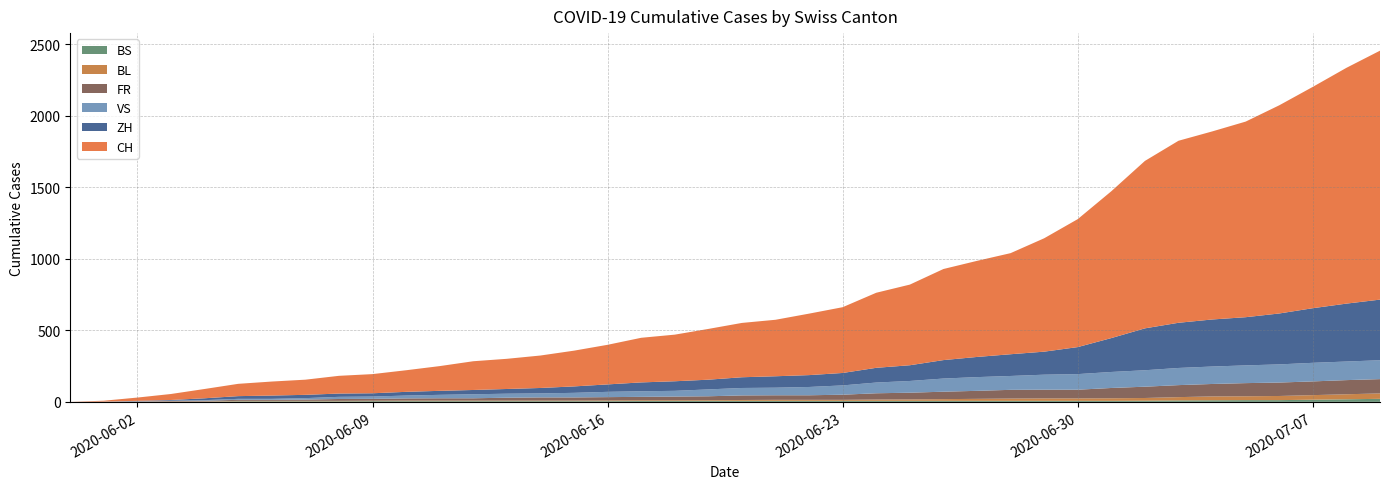

Reading left to right, transcribe all the data shown in this chart.

CH: 2020-05-31=0	2020-06-01=6	2020-06-02=23	2020-06-03=42	2020-06-04=65	2020-06-05=86	2020-06-06=98	2020-06-07=106	2020-06-08=124	2020-06-09=134	2020-06-10=151	2020-06-11=173	2020-06-12=201	2020-06-13=211	2020-06-14=227	2020-06-15=250	2020-06-16=277	2020-06-17=312	2020-06-18=326	2020-06-19=355	2020-06-20=380	2020-06-21=395	2020-06-22=430	2020-06-23=460	2020-06-24=525	2020-06-25=564	2020-06-26=637	2020-06-27=672	2020-06-28=707	2020-06-29=793	2020-06-30=895	2020-07-01=1027	2020-07-02=1171	2020-07-03=1273	2020-07-04=1315	2020-07-05=1368	2020-07-06=1456	2020-07-07=1548	2020-07-08=1649	2020-07-09=1741
ZH: 2020-05-31=0	2020-06-01=0	2020-06-02=2	2020-06-03=5	2020-06-04=13	2020-06-05=19	2020-06-06=23	2020-06-07=23	2020-06-08=23	2020-06-09=23	2020-06-10=26	2020-06-11=28	2020-06-12=30	2020-06-13=33	2020-06-14=38	2020-06-15=45	2020-06-16=52	2020-06-17=62	2020-06-18=67	2020-06-19=68	2020-06-20=75	2020-06-21=80	2020-06-22=83	2020-06-23=87	2020-06-24=103	2020-06-25=110	2020-06-26=129	2020-06-27=141	2020-06-28=152	2020-06-29=161	2020-06-30=189	2020-07-01=237	2020-07-02=293	2020-07-03=316	2020-07-04=329	2020-07-05=337	2020-07-06=356	2020-07-07=382	2020-07-08=405	2020-07-09=424
VS: 2020-05-31=0	2020-06-01=1	2020-06-02=2	2020-06-03=2	2020-06-04=4	2020-06-05=7	2020-06-06=7	2020-06-07=10	2020-06-08=15	2020-06-09=16	2020-06-10=20	2020-06-11=24	2020-06-12=28	2020-06-13=28	2020-06-14=28	2020-06-15=32	2020-06-16=37	2020-06-17=39	2020-06-18=40	2020-06-19=48	2020-06-20=52	2020-06-21=53	2020-06-22=58	2020-06-23=65	2020-06-24=75	2020-06-25=82	2020-06-26=92	2020-06-27=96	2020-06-28=97	2020-06-29=105	2020-06-30=109	2020-07-01=112	2020-07-02=115	2020-07-03=120	2020-07-04=122	2020-07-05=124	2020-07-06=127	2020-07-07=130	2020-07-08=130	2020-07-09=132
FR: 2020-05-31=0	2020-06-01=0	2020-06-02=2	2020-06-03=3	2020-06-04=5	2020-06-05=7	2020-06-06=7	2020-06-07=9	2020-06-08=13	2020-06-09=13	2020-06-10=15	2020-06-11=16	2020-06-12=16	2020-06-13=20	2020-06-14=22	2020-06-15=22	2020-06-16=23	2020-06-17=24	2020-06-18=26	2020-06-19=27	2020-06-20=32	2020-06-21=32	2020-06-22=32	2020-06-23=36	2020-06-24=44	2020-06-25=47	2020-06-26=52	2020-06-27=56	2020-06-28=61	2020-06-29=61	2020-06-30=61	2020-07-01=72	2020-07-02=79	2020-07-03=84	2020-07-04=87	2020-07-05=92	2020-07-06=94	2020-07-07=96	2020-07-08=99	2020-07-09=100
BL: 2020-05-31=0	2020-06-01=1	2020-06-02=1	2020-06-03=2	2020-06-04=2	2020-06-05=3	2020-06-06=3	2020-06-07=3	2020-06-08=3	2020-06-09=3	2020-06-10=4	2020-06-11=4	2020-06-12=4	2020-06-13=4	2020-06-14=4	2020-06-15=4	2020-06-16=5	2020-06-17=5	2020-06-18=5	2020-06-19=5	2020-06-20=6	2020-06-21=7	2020-06-22=7	2020-06-23=7	2020-06-24=9	2020-06-25=10	2020-06-26=12	2020-06-27=14	2020-06-28=16	2020-06-29=17	2020-06-30=17	2020-07-01=18	2020-07-02=19	2020-07-03=23	2020-07-04=27	2020-07-05=27	2020-07-06=29	2020-07-07=32	2020-07-08=35	2020-07-09=38
BS: 2020-05-31=0	2020-06-01=0	2020-06-02=0	2020-06-03=1	2020-06-04=1	2020-06-05=4	2020-06-06=4	2020-06-07=4	2020-06-08=4	2020-06-09=5	2020-06-10=5	2020-06-11=5	2020-06-12=5	2020-06-13=5	2020-06-14=5	2020-06-15=5	2020-06-16=5	2020-06-17=6	2020-06-18=6	2020-06-19=7	2020-06-20=7	2020-06-21=7	2020-06-22=7	2020-06-23=7	2020-06-24=7	2020-06-25=7	2020-06-26=7	2020-06-27=7	2020-06-28=7	2020-06-29=7	2020-06-30=7	2020-07-01=7	2020-07-02=8	2020-07-03=10	2020-07-04=11	2020-07-05=12	2020-07-06=12	2020-07-07=15	2020-07-08=18	2020-07-09=21